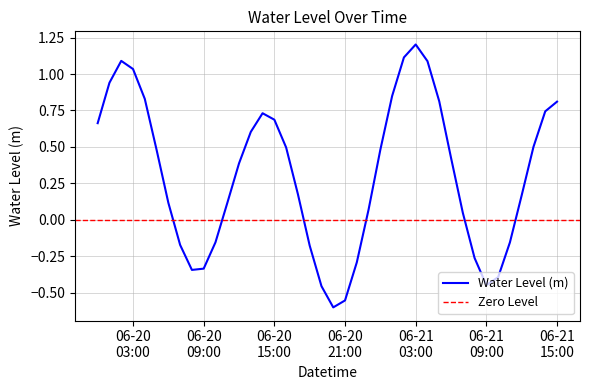

How many positive values are there?

27